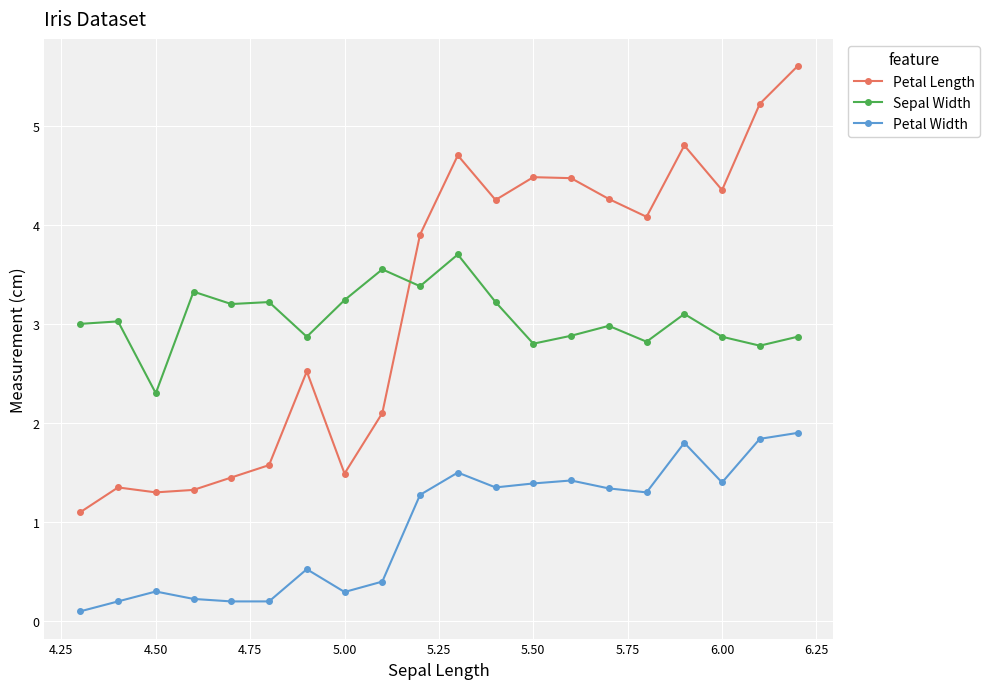

True or false: Petal Width and Sepal Width cross at least once.

False